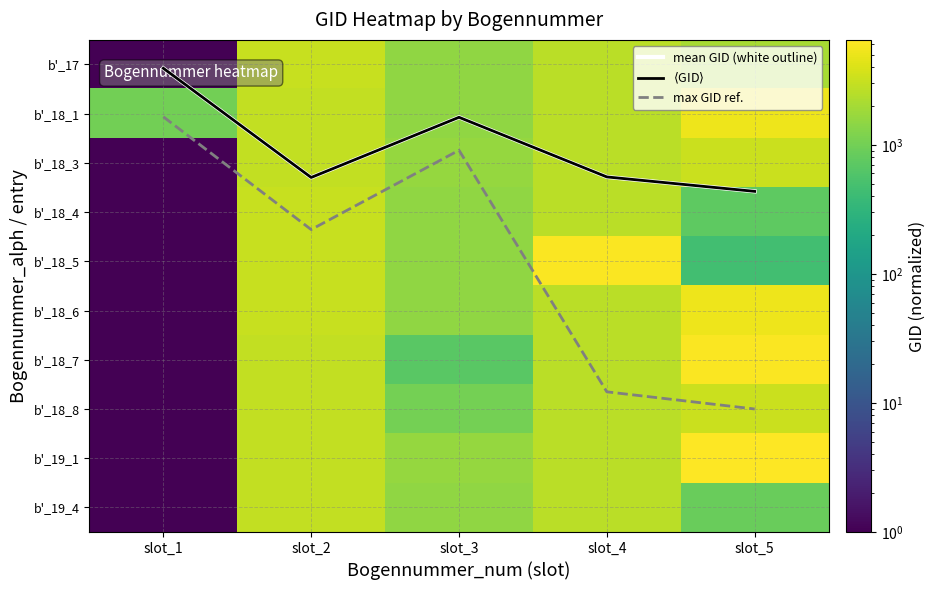

At which category does the chart reach its minimum across all series?

slot_1